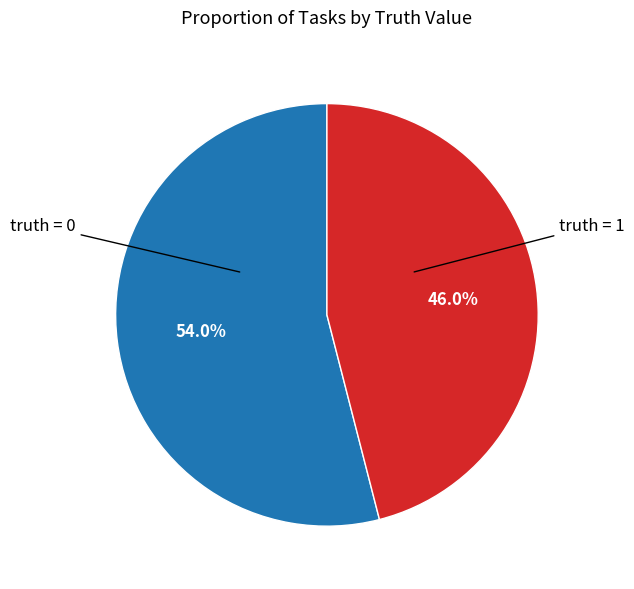

Which slice is the largest?

truth = 1